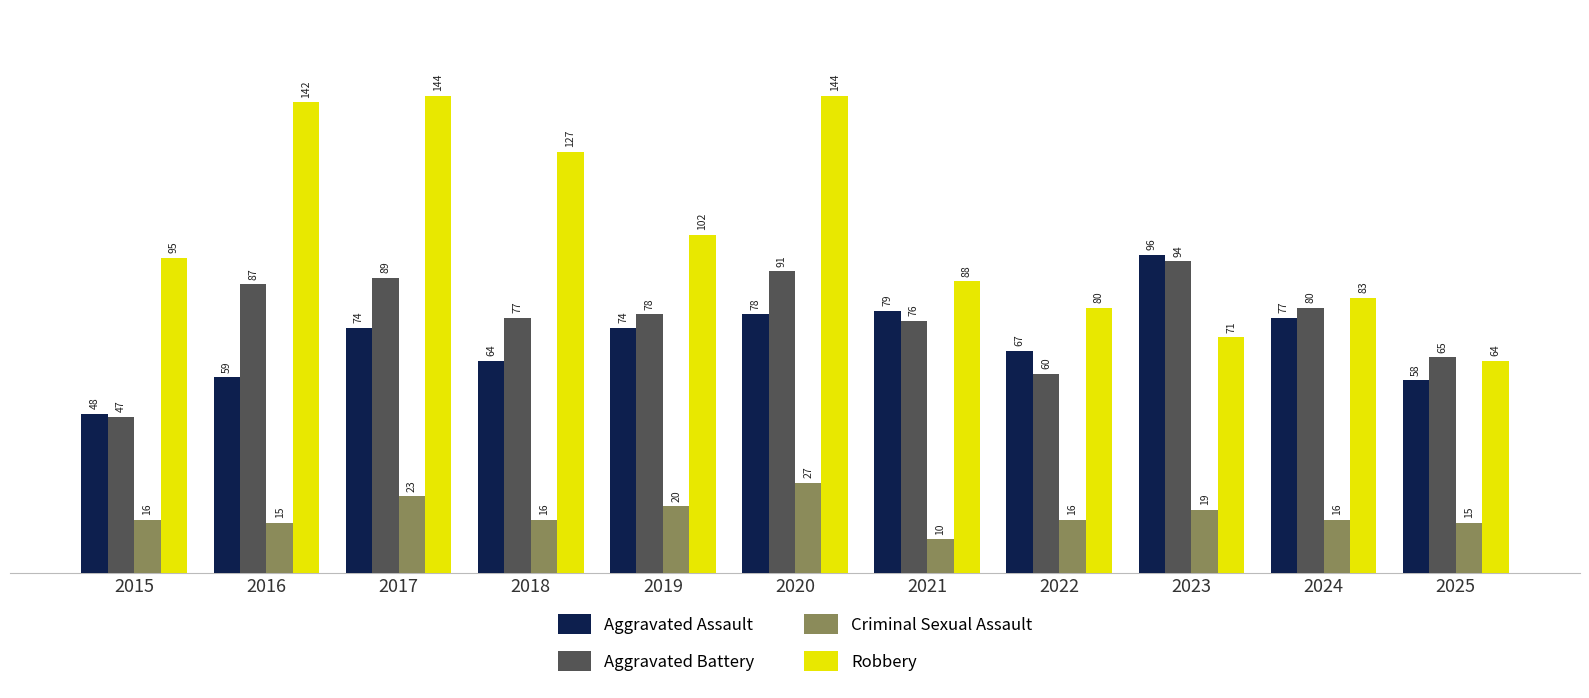

Where is Robbery nearest to the value 104?

2019